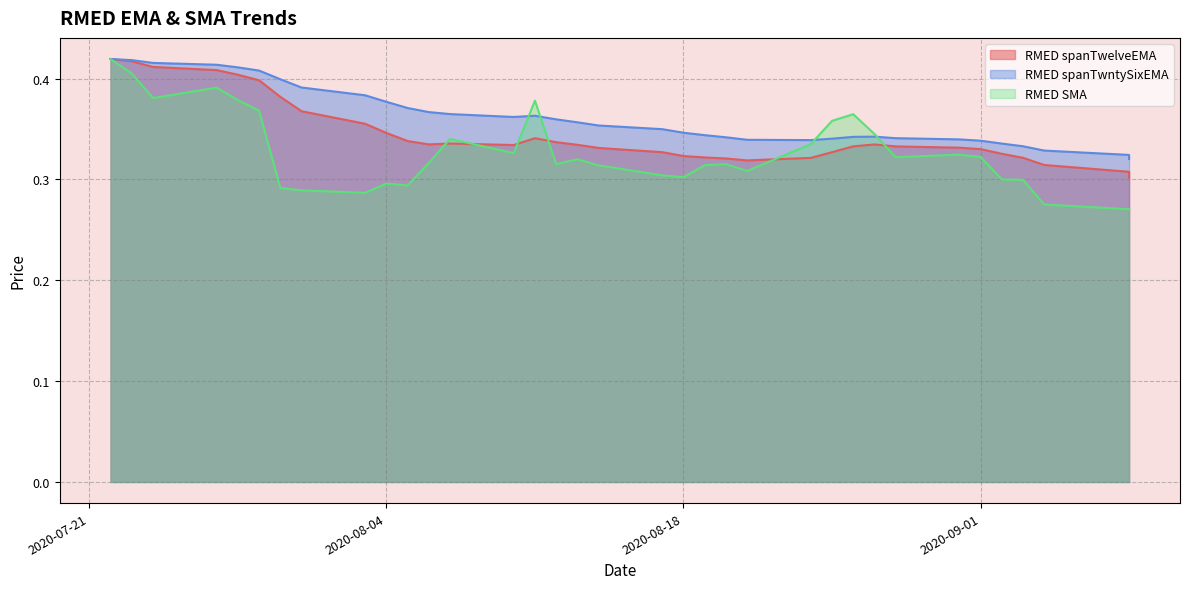

How many lines are shown in the chart?

3